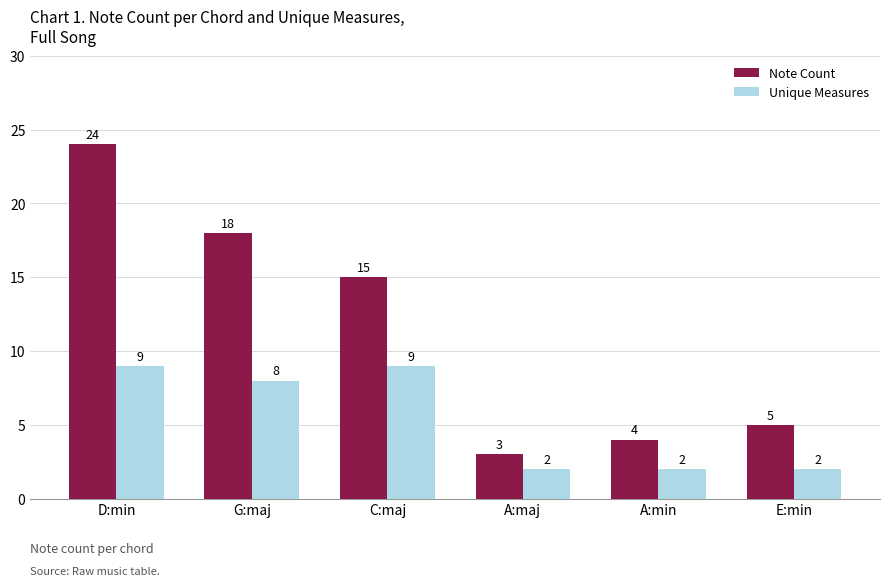

Reading left to right, what are all the values shown in this chart?

Note Count: D:min=24	G:maj=18	C:maj=15	A:maj=3	A:min=4	E:min=5
Unique Measures: D:min=9	G:maj=8	C:maj=9	A:maj=2	A:min=2	E:min=2